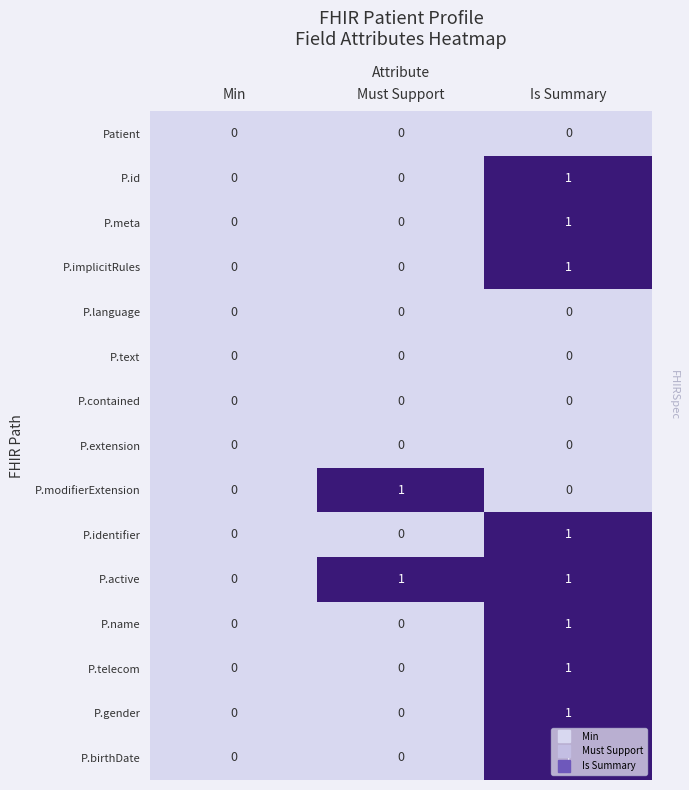

The value of P.extension at Must Support is 0. True or false?

True